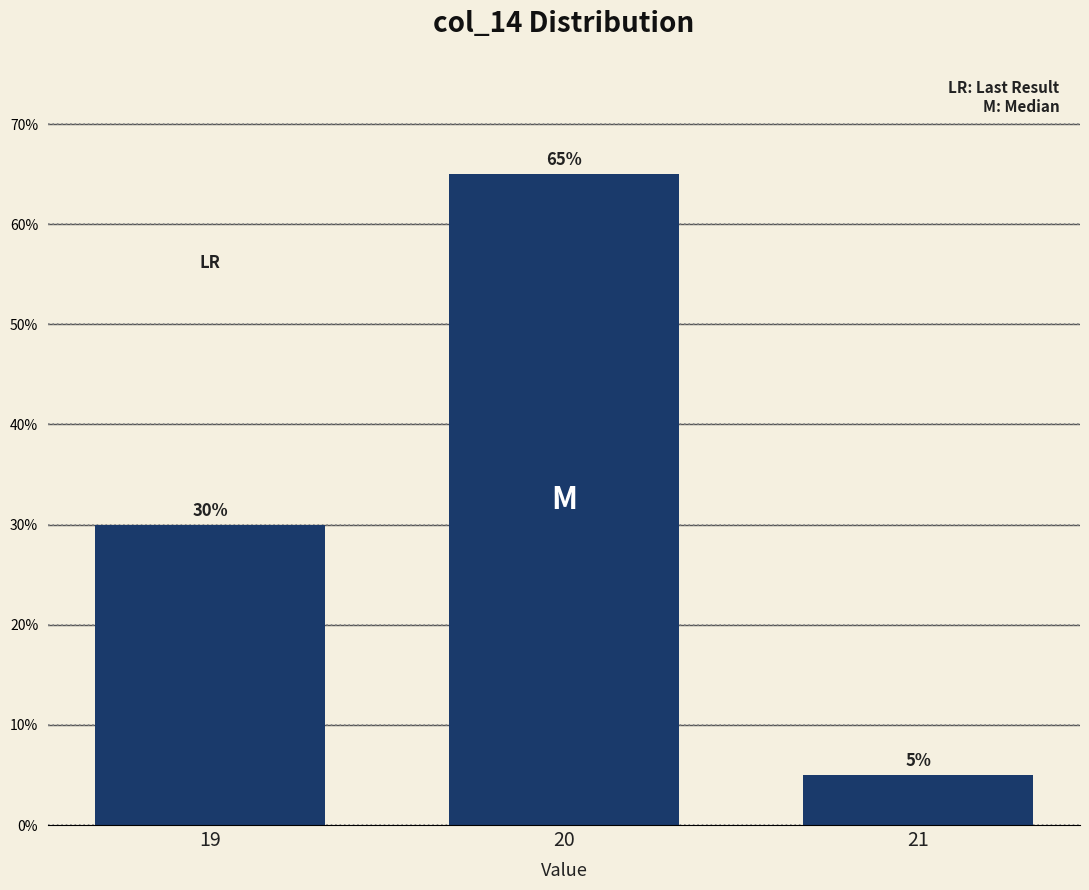

Reading right to left, extract all data points from this chart.

21=5	20=65	19=30